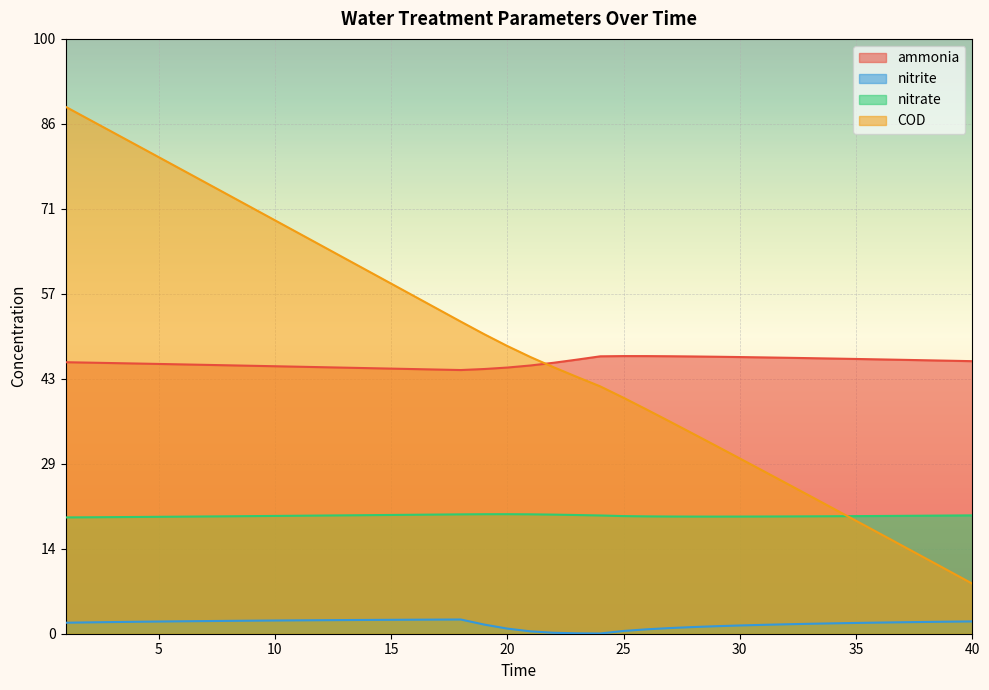

How many distinct data groups are displayed?

4